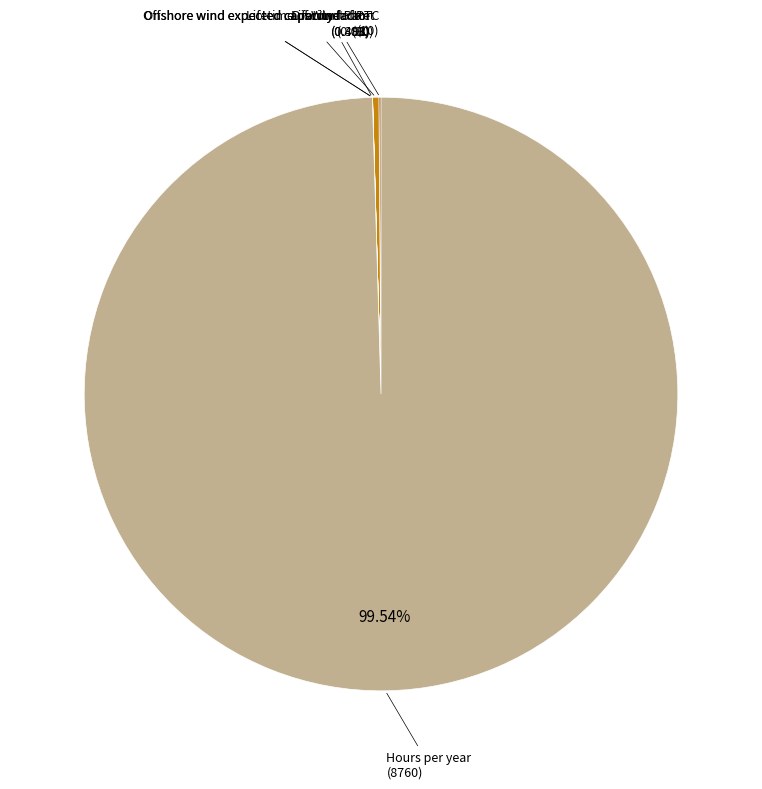

The Lifetime of Wind Plant slice represents 0% of the pie. True or false?

True